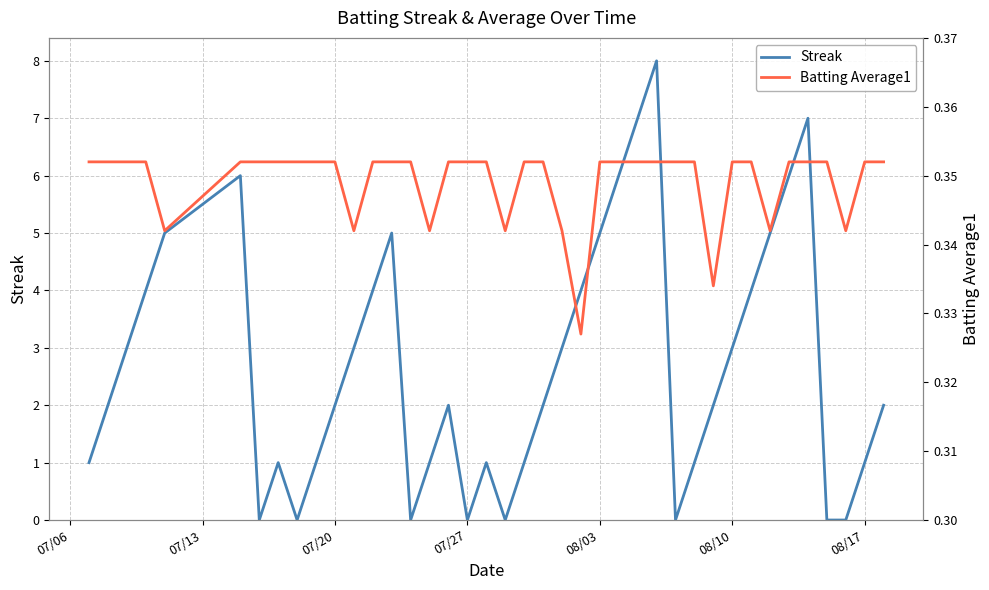

The Batting Average1 series shows 0.6 at 29. True or false?

False